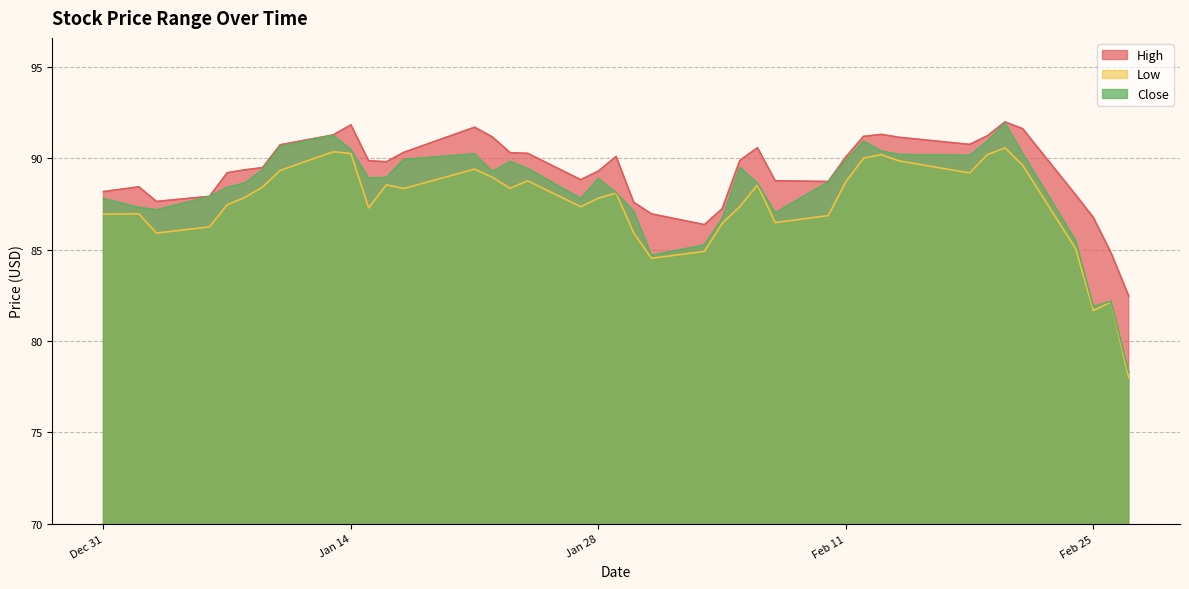

What is the smallest value displayed?

78.0